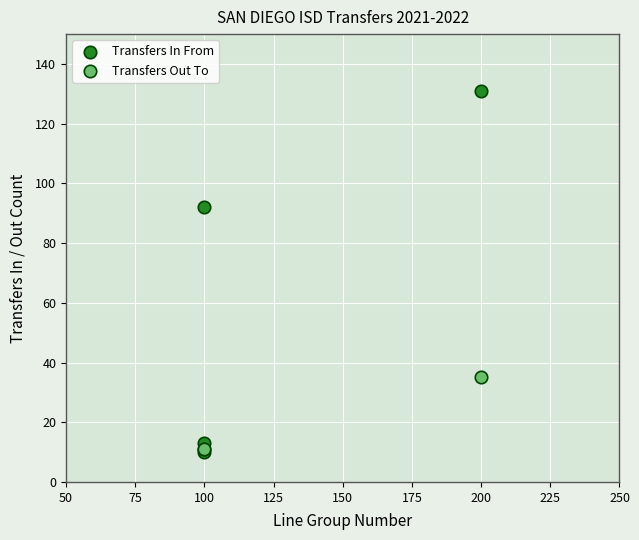

What are all the series names shown in the legend?

Transfers In From, Transfers Out To